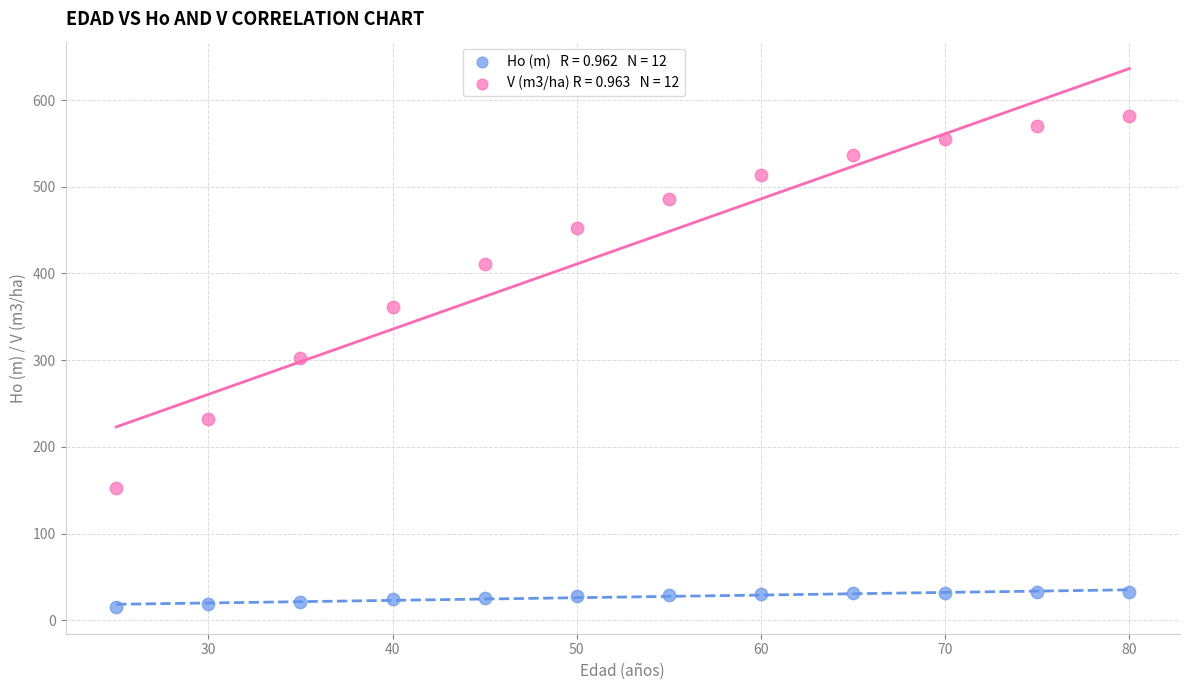

Across all data points, what is the range of Y values (max minus min)?

566.1